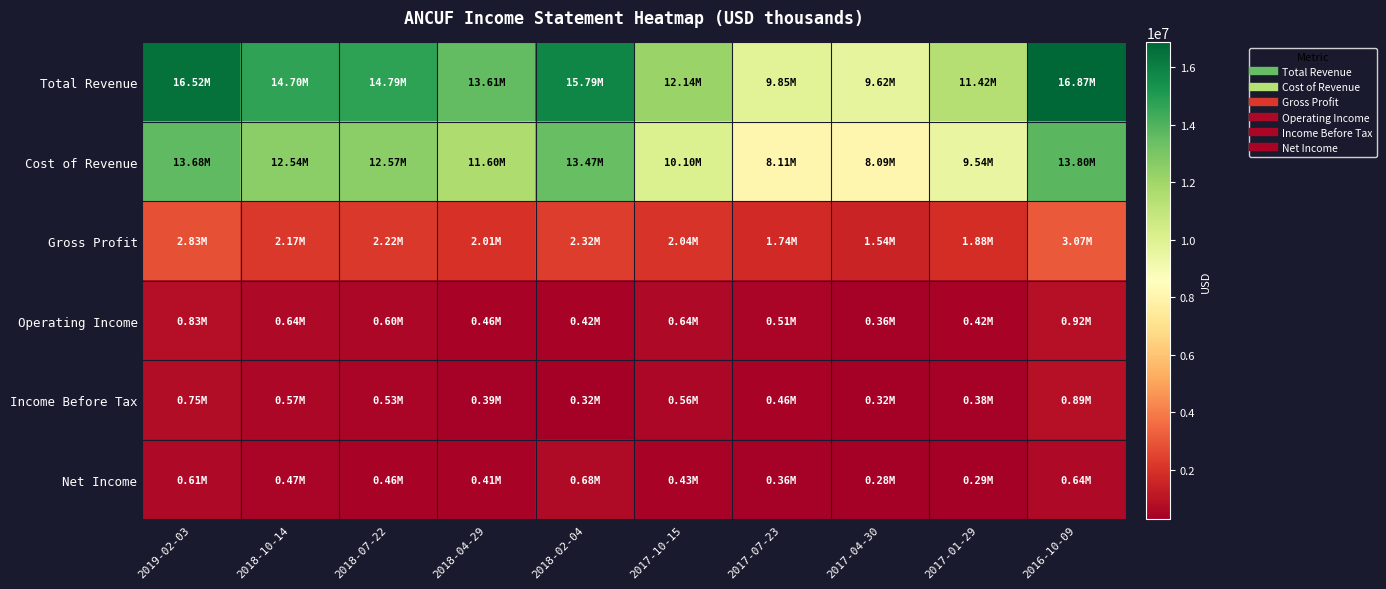

What is the total value across all series at 2018-10-14?

31095000